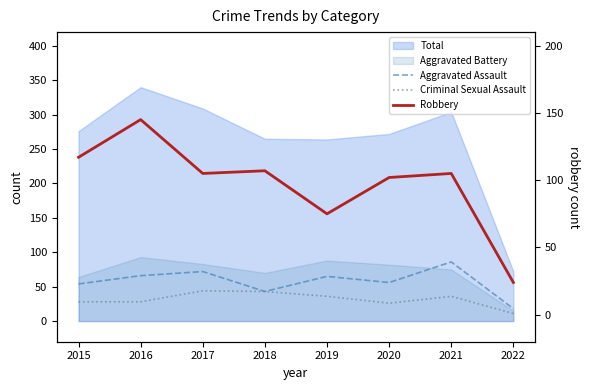

Is the value of Criminal Sexual Assault at 2018 greater than the value of Aggravated Assault at 2015?

No